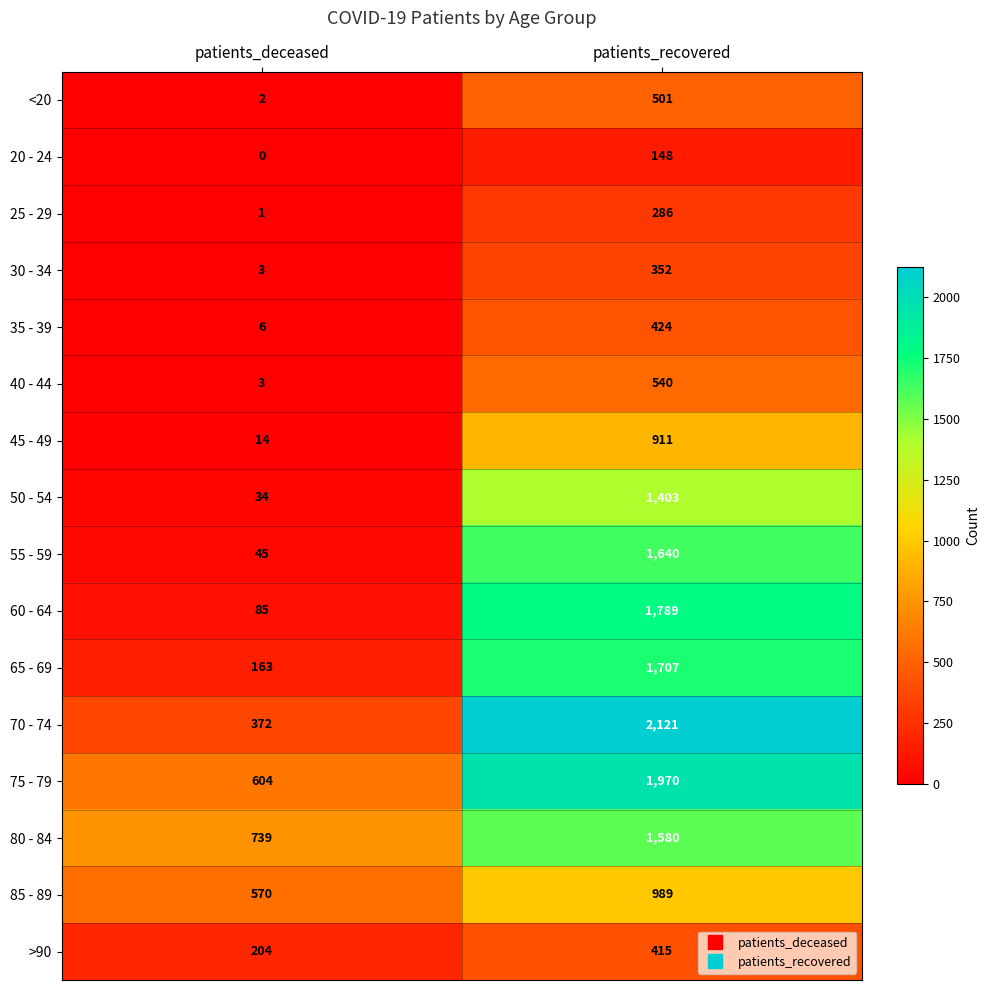

Which series has the widest spread of values?

70 - 74